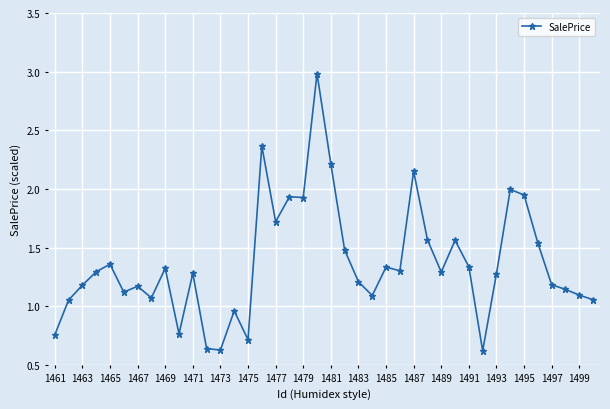

True or false: there are more than 0 points higher than both neighbors.

True